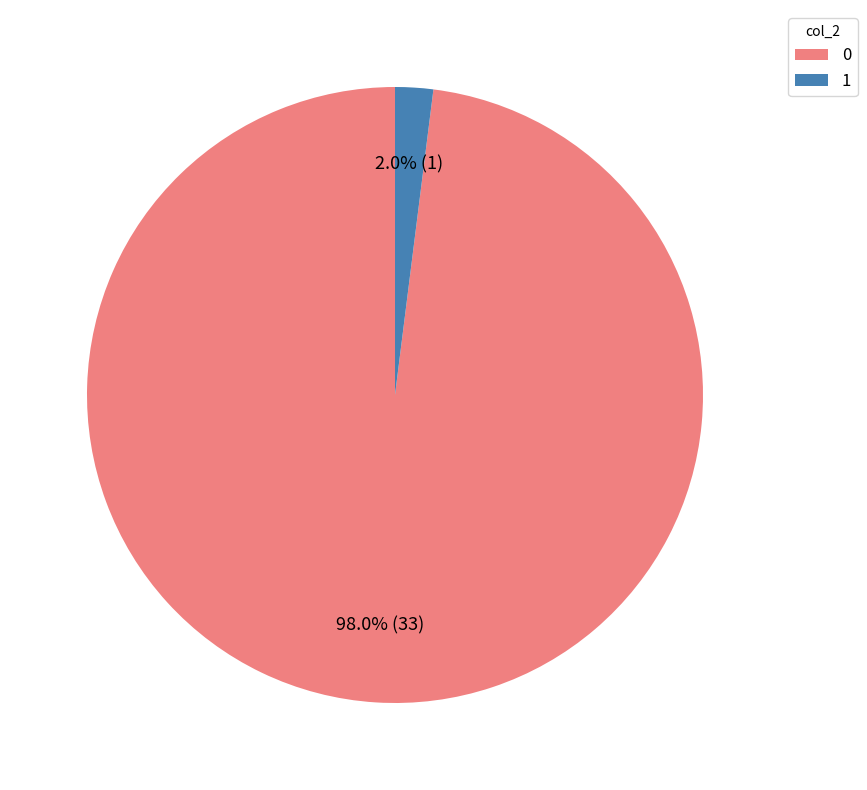

Does any single category account for the majority?

Yes